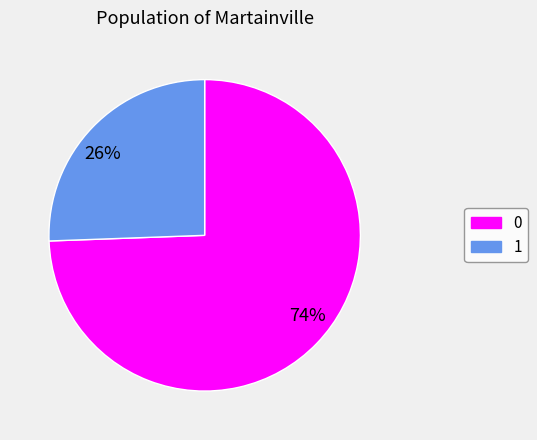

Do 74% and 26% together represent more than half of the pie?

Yes